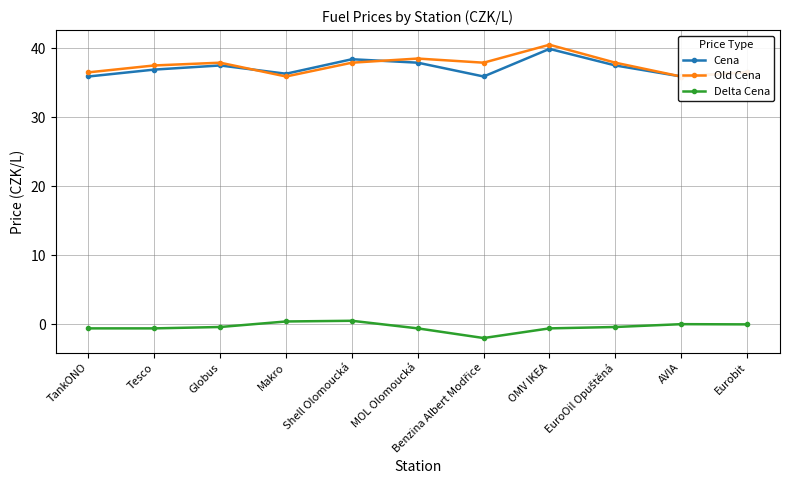

Between Shell Olomoucká and EuroOil Opuštěná, which is larger?

Shell Olomoucká